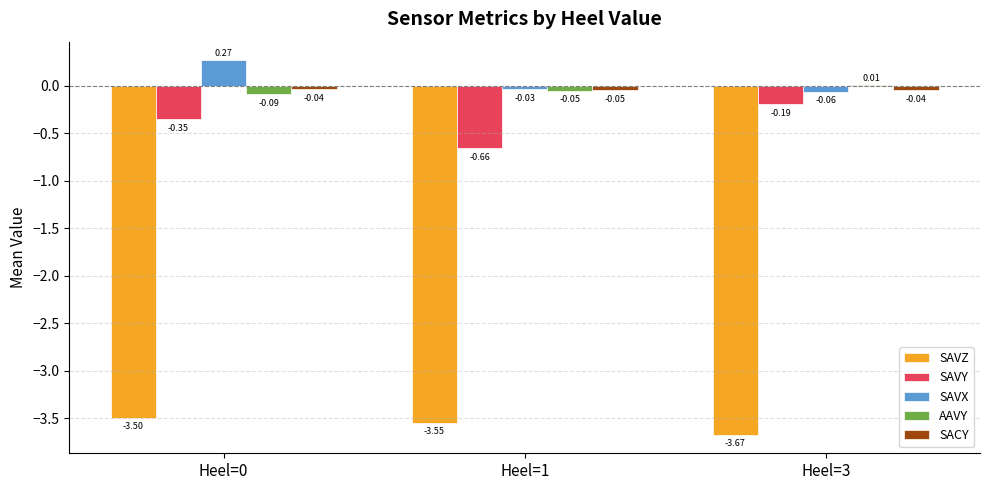

Which series has the largest total across all categories?

SAVX